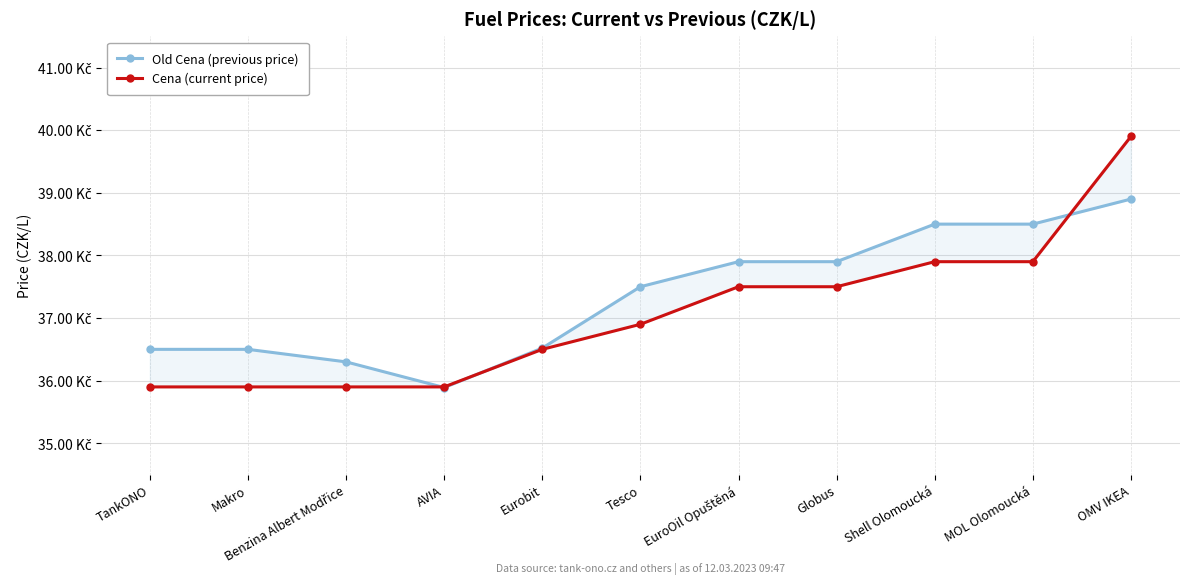

True or false: Cena (current price) has more than 1 interior local peaks.

False